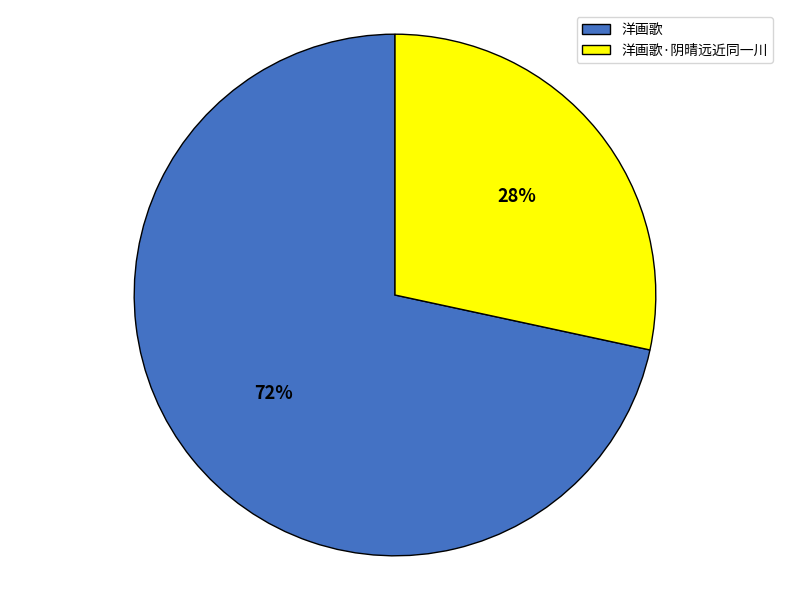

Do 洋画歌·阴晴远近同一川 and 洋画歌 together represent more than half of the pie?

Yes